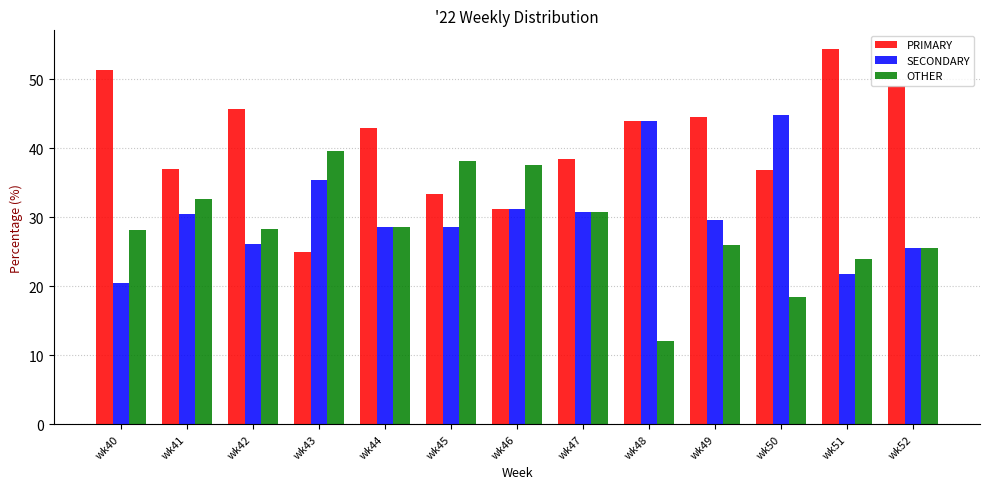

What are all the series names shown in the legend?

PRIMARY, SECONDARY, OTHER